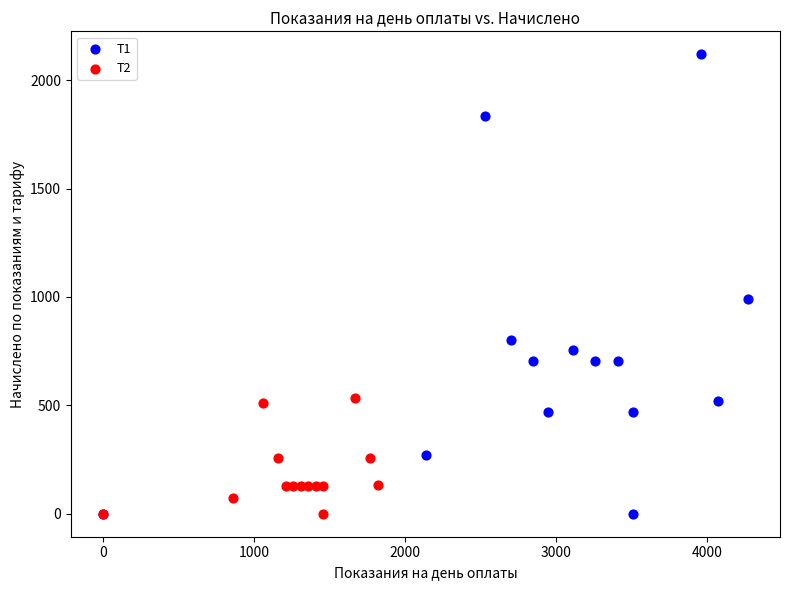

Which series has the largest Y range (max minus min)?

Т1